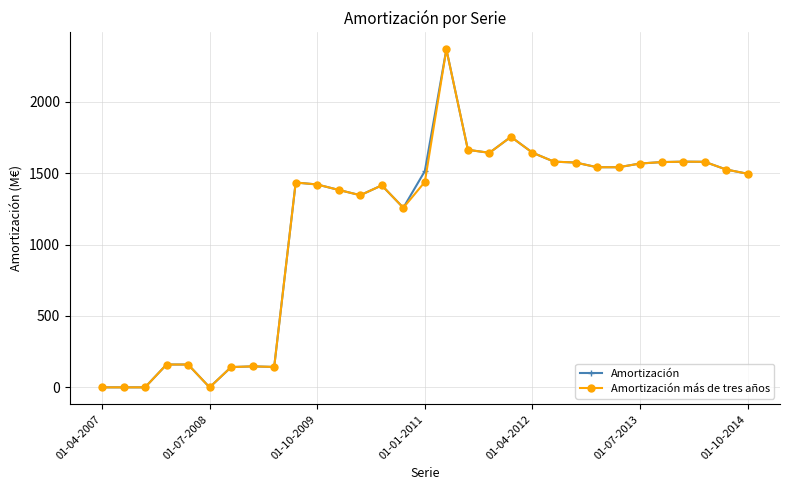

What is the maximum value for Amortización más de tres años?

2368